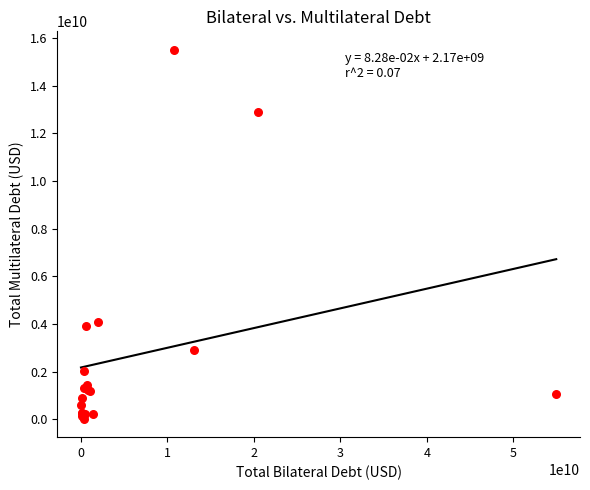

What Y value in the scatter plot is closest to 7766334508?

4090597381.5